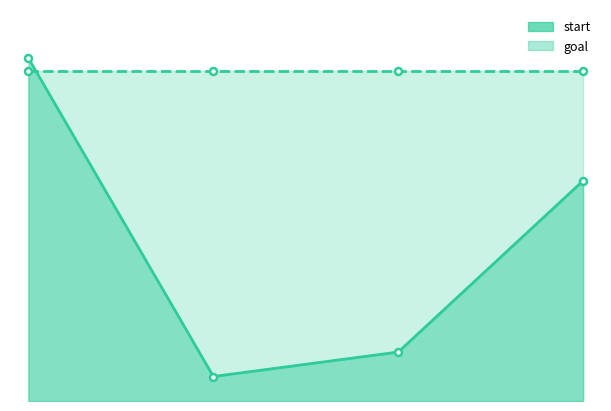

How many data points does each series have?

4